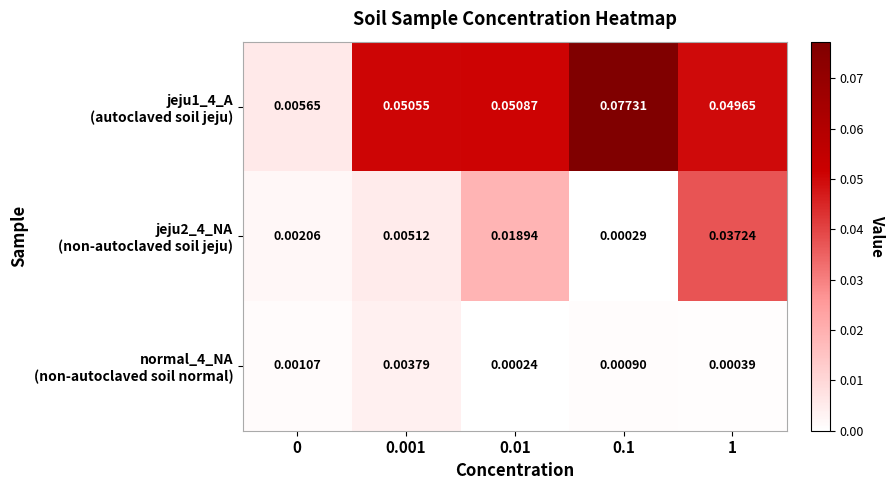

What is the maximum value shown in the chart?

0.1